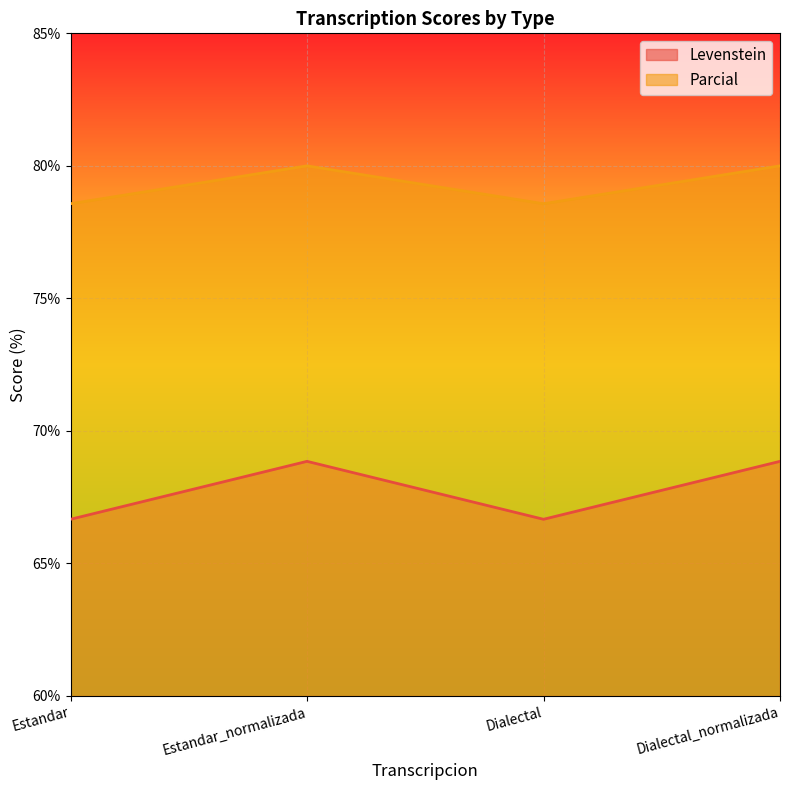

Reading left to right, transcribe all the data shown in this chart.

Levenstein: Estandar=66.7	Estandar_normalizada=68.9	Dialectal=66.7	Dialectal_normalizada=68.9
Parcial: Estandar=78.6	Estandar_normalizada=80.0	Dialectal=78.6	Dialectal_normalizada=80.0